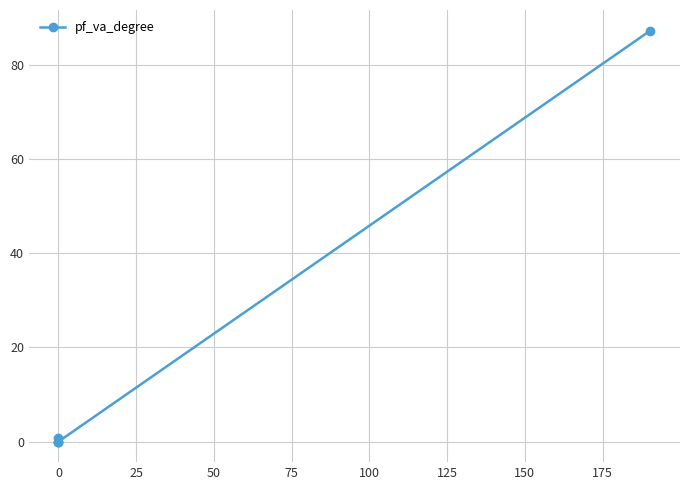

Does the chart display data point markers on the line(s)?

Yes